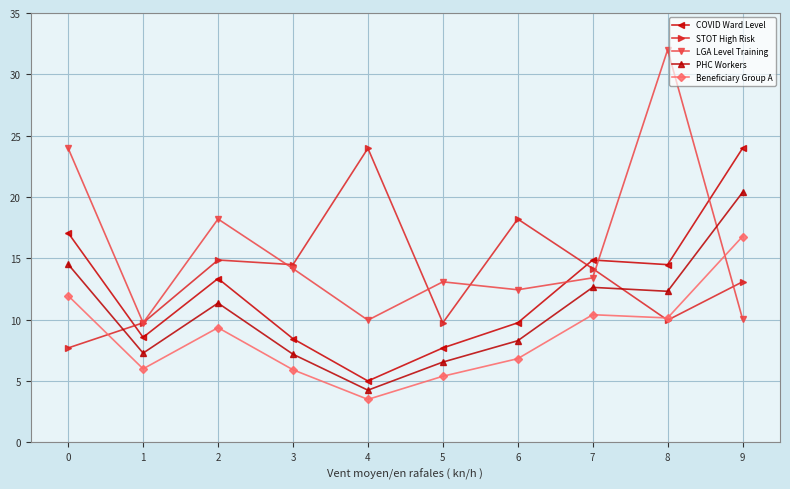

What is the difference between the maximum and second lowest values in the Beneficiary Group A series?

11.4